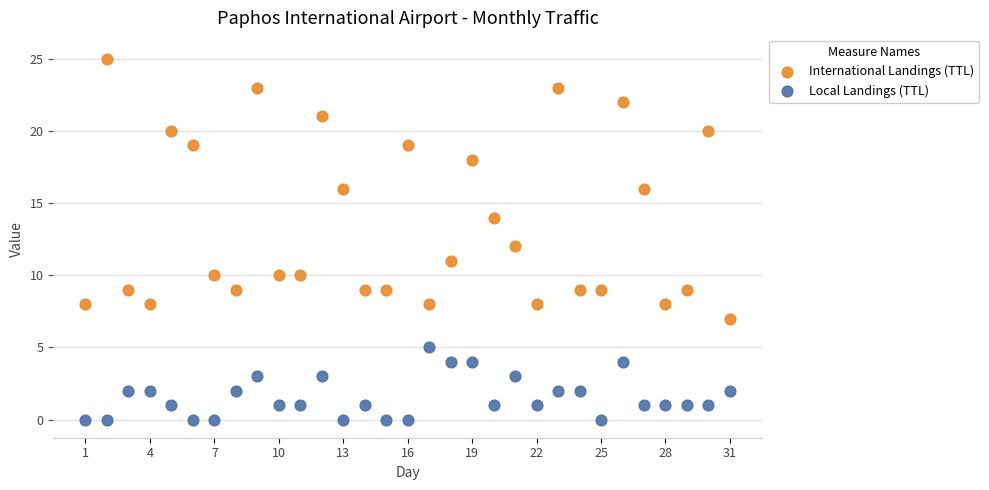

What is the X range (max minus min) for the scatter plot?

30